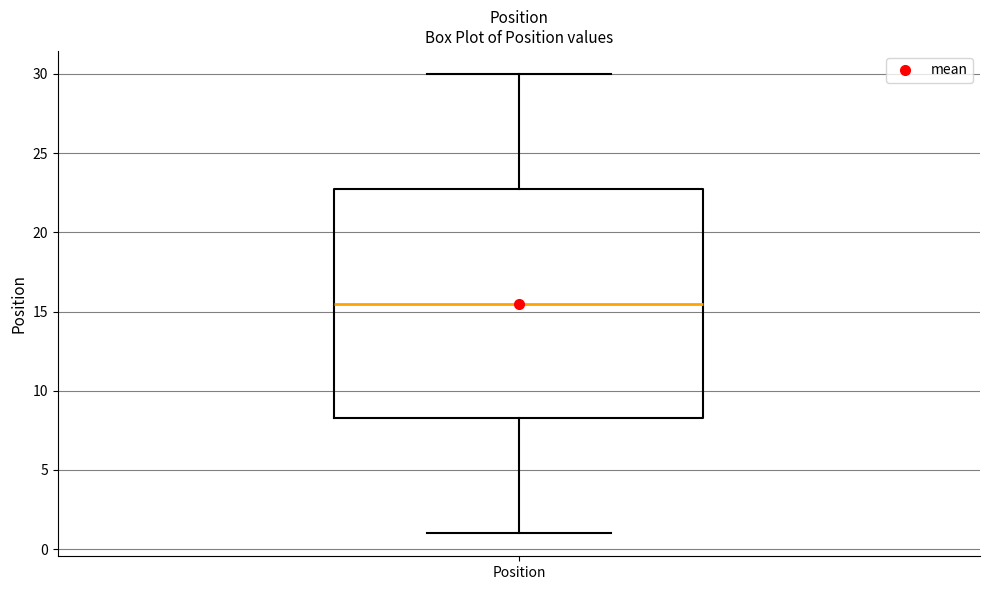

Read this box plot against the y-axis: the position of the median line, the range covered by the box, and the ends of both whiskers. The values are not printed on the chart, so give them approximately, as read against the axis.

median 15.5, box 8.5 to 23.0, whiskers 1.0 to 30.0